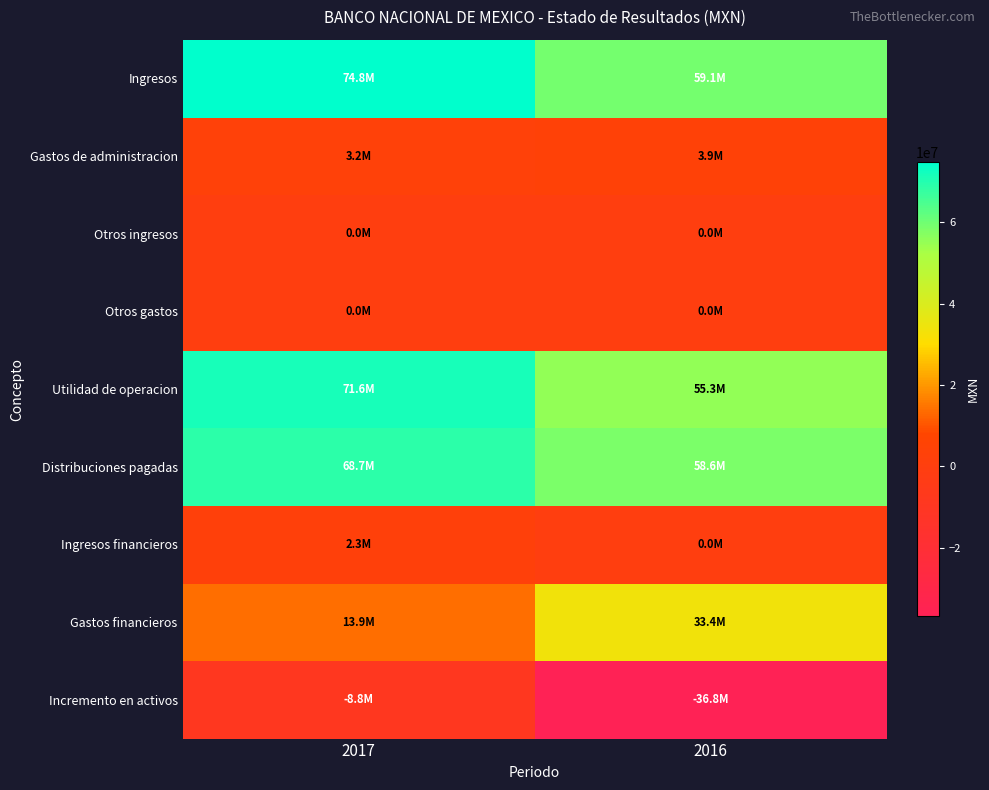

Which series changed the most between 2017 and 2016?

Incremento en activos